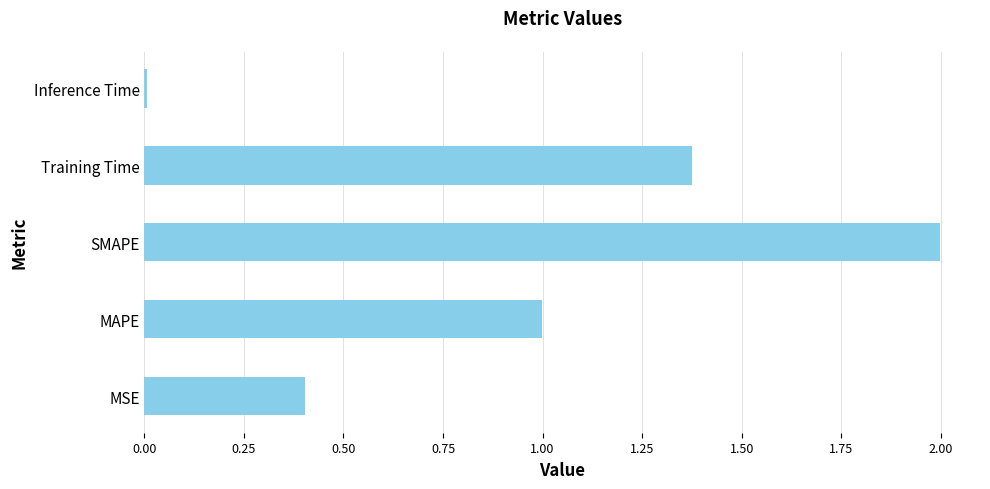

Rank the categories by value from highest to lowest.

SMAPE, Training Time, MAPE, MSE, Inference Time